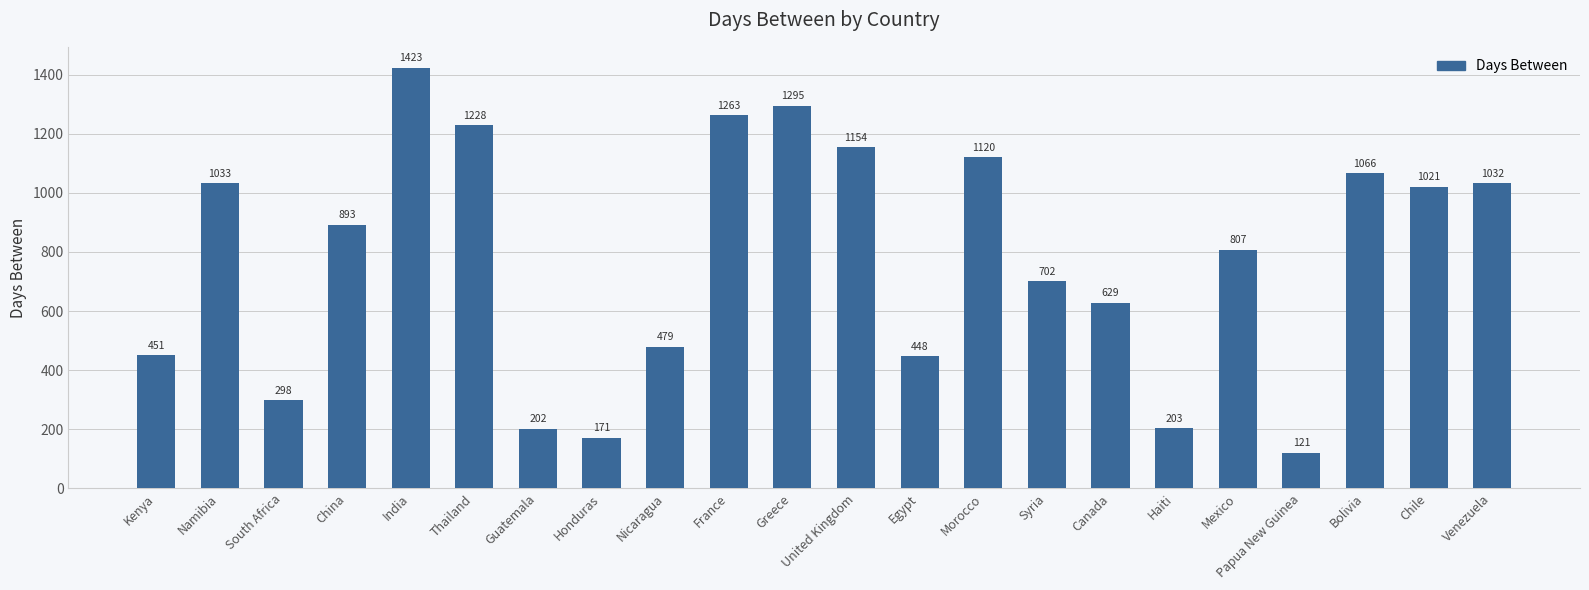

How many bars are there in total?

22